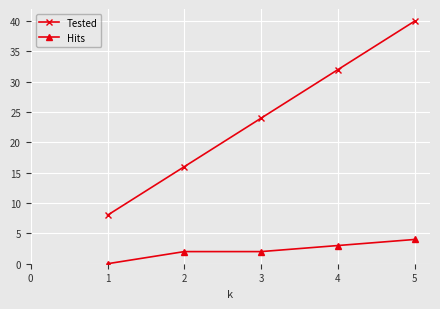

True or false: Hits and Tested intersect in this chart.

False